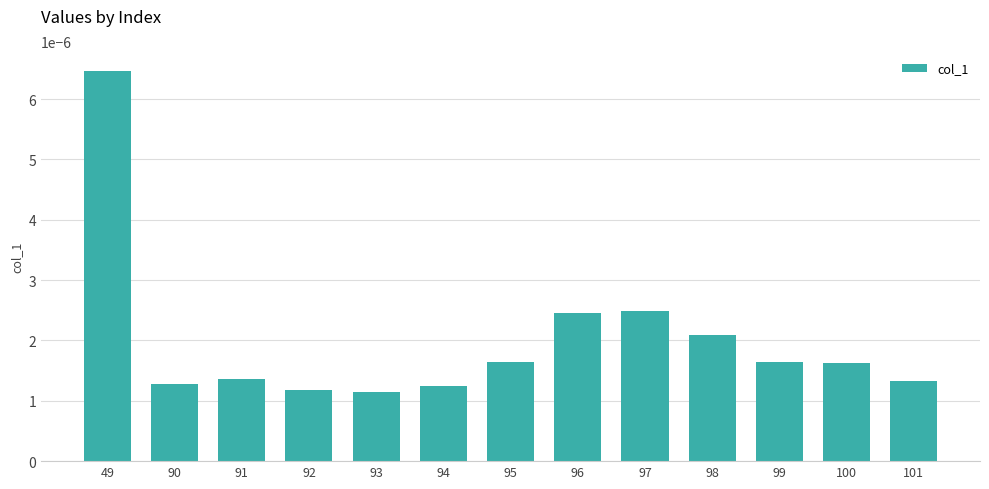

How many values are between 0 and 1?

13